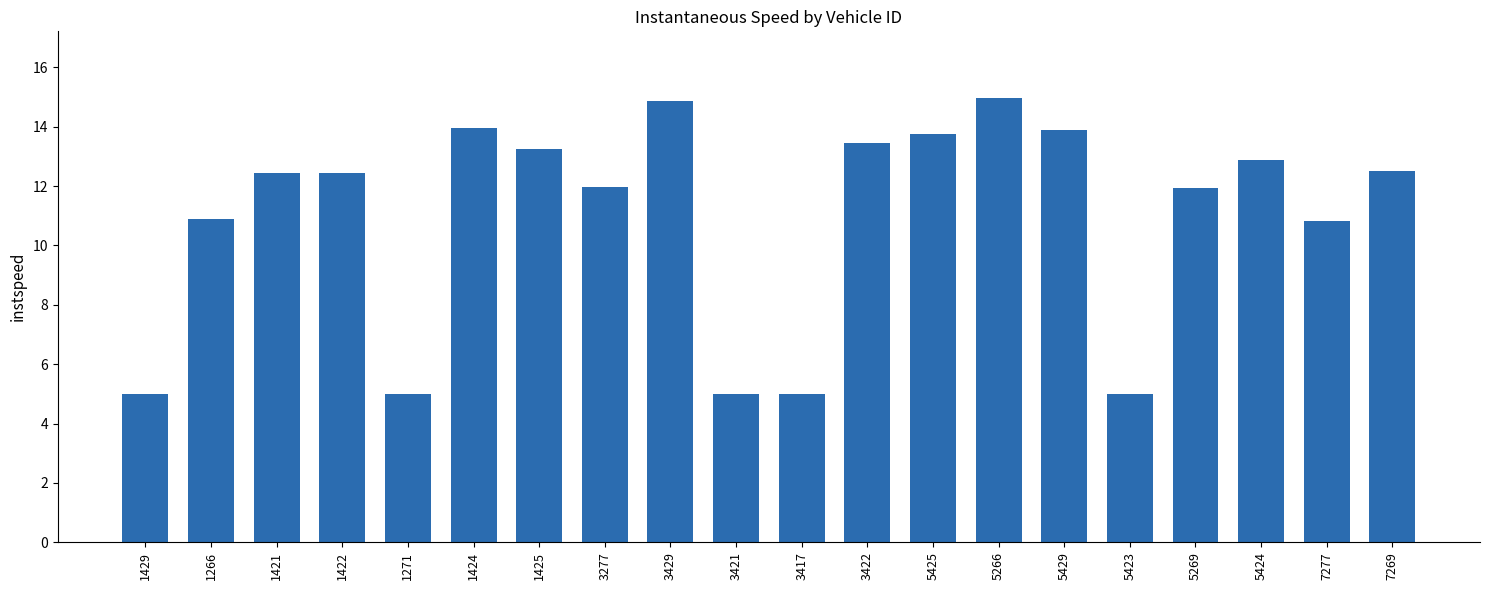

Between 1425 and 3417, which is larger?

1425